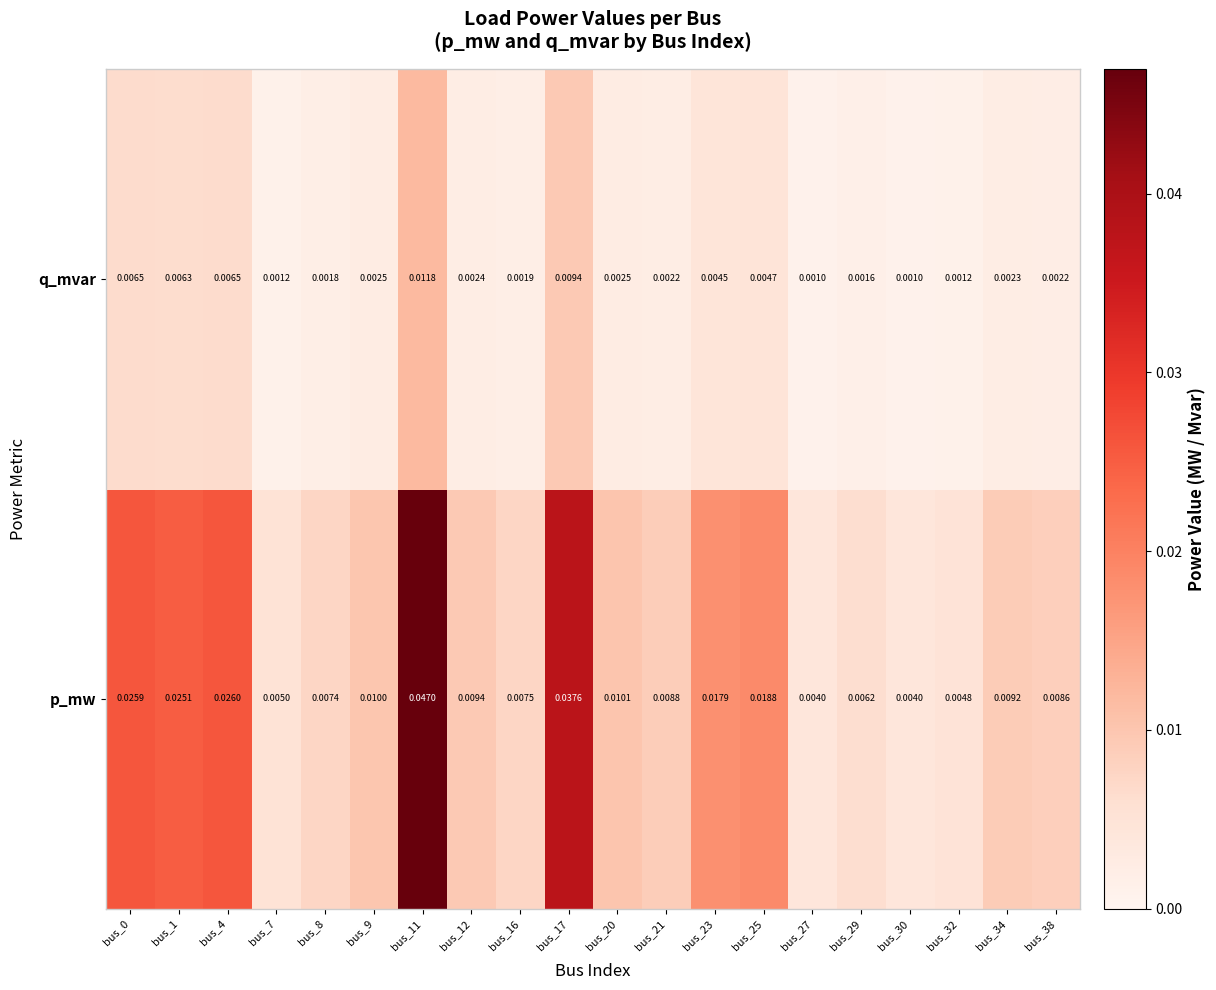

Rank the series by their maximum value, from lowest to highest.

q_mvar, p_mw